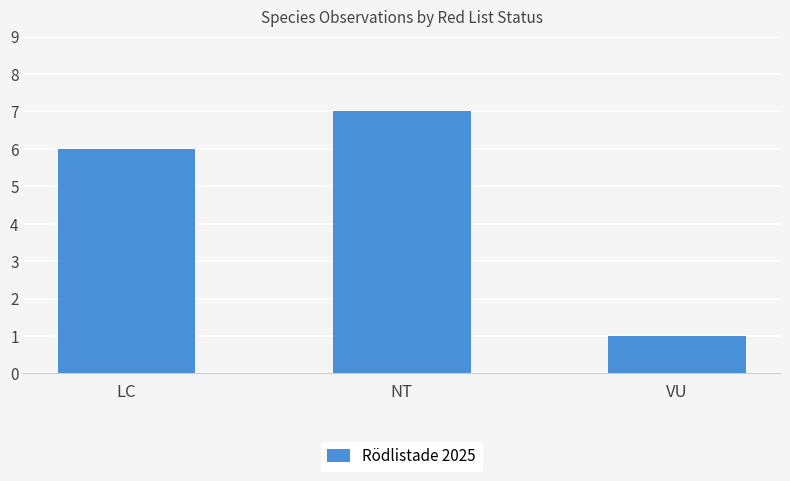

True or false: the data shows 7 at NT.

True